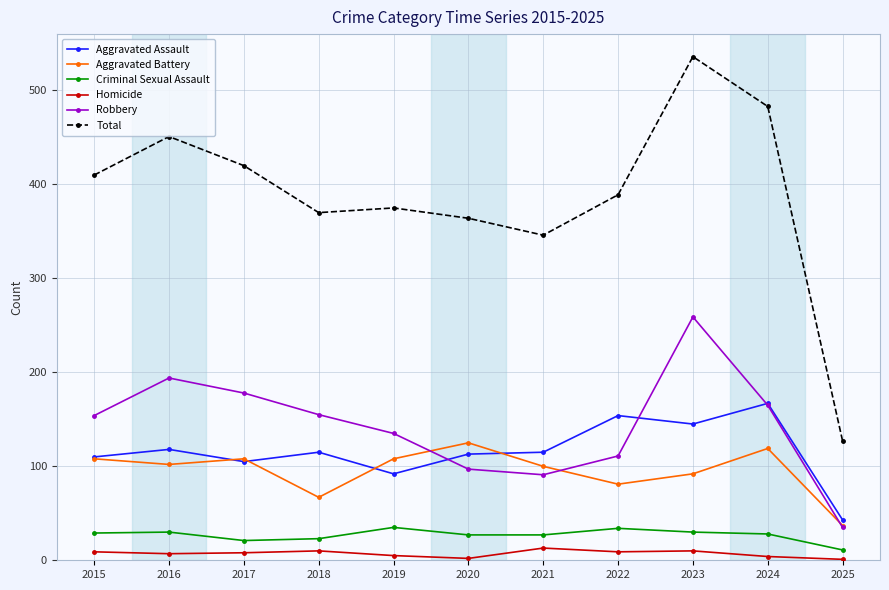

The Total series shows 389 at 2022. True or false?

True